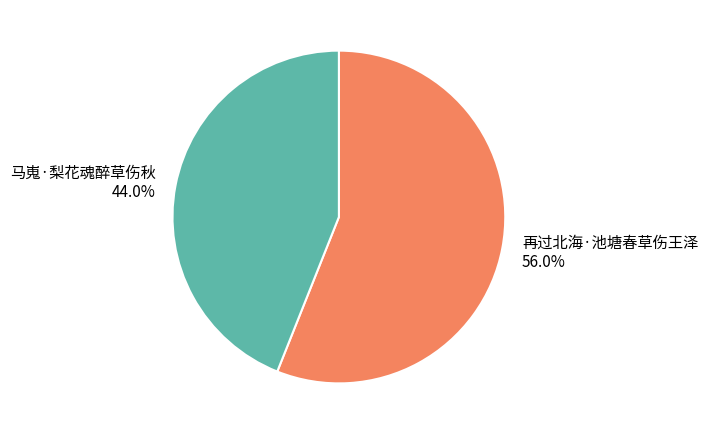

How many slices are in this pie chart?

2